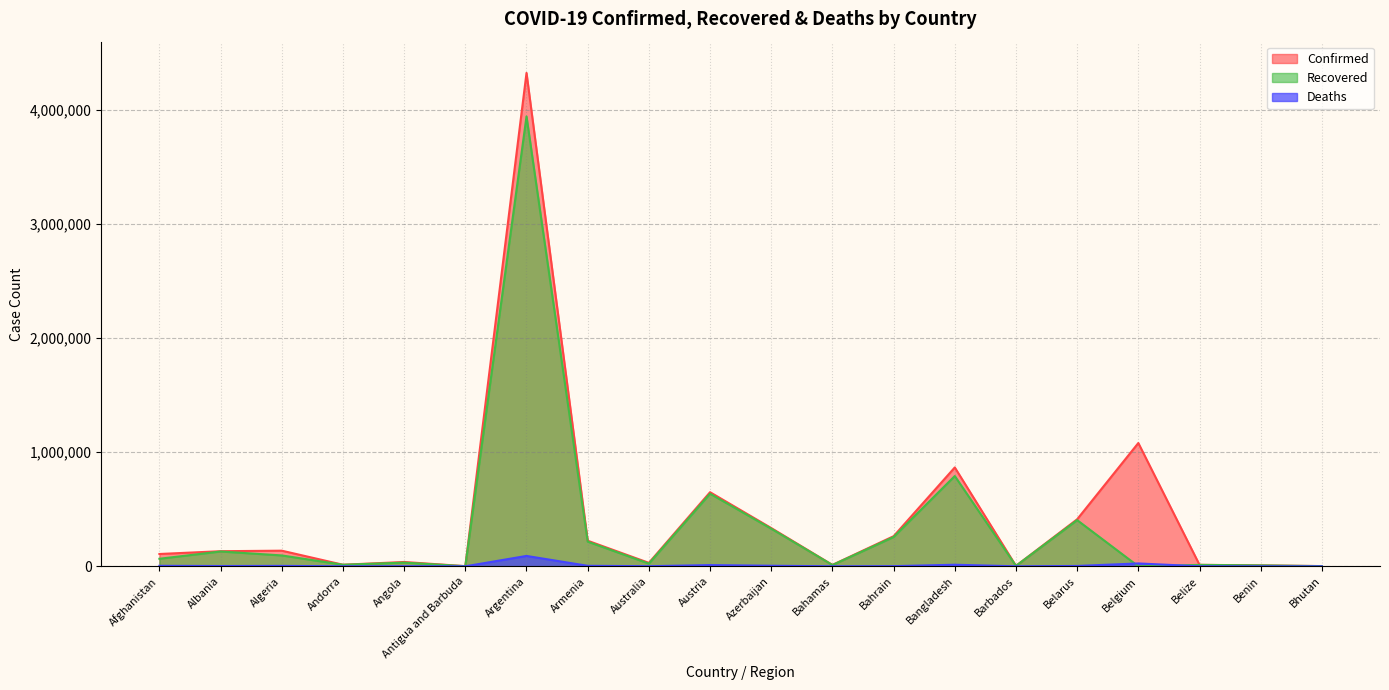

What value does the Deaths series have at Belize, to the nearest 10?

330